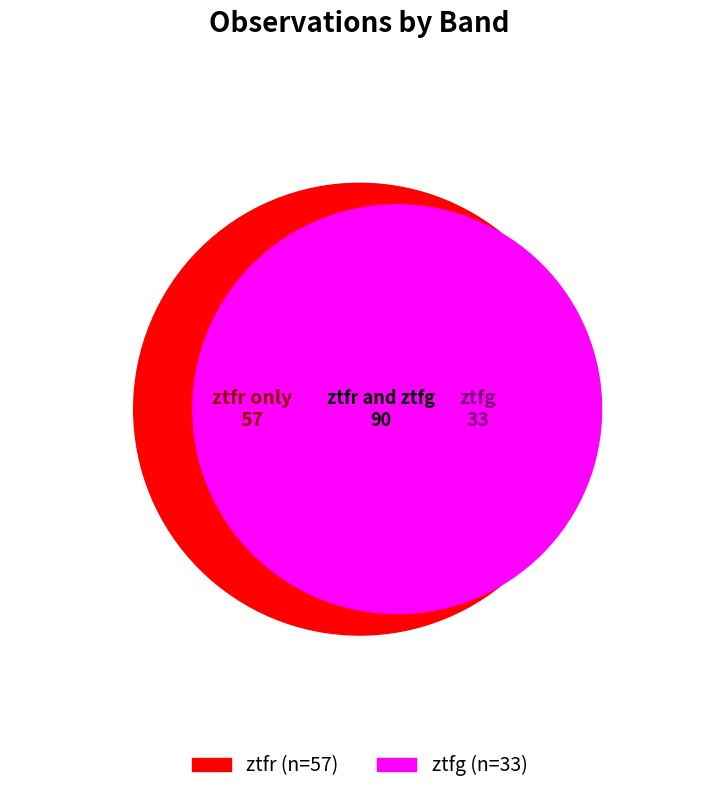

What is the smallest slice in the pie chart?

ztfg